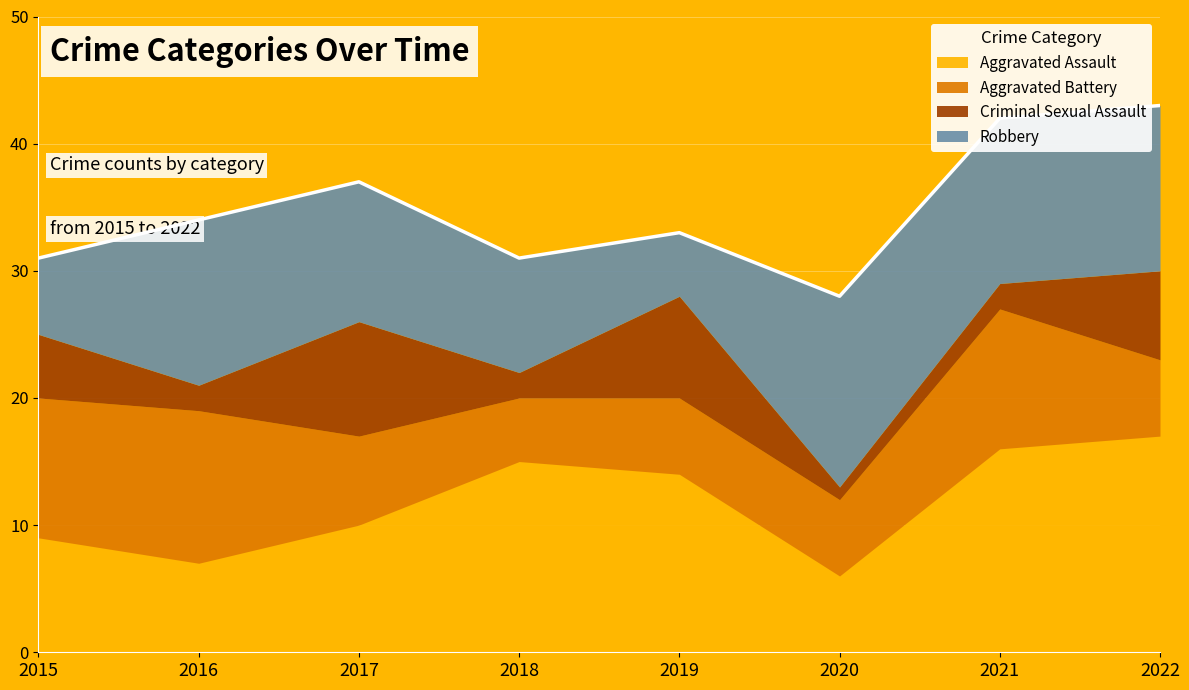

How many categories are shown in the chart?

8